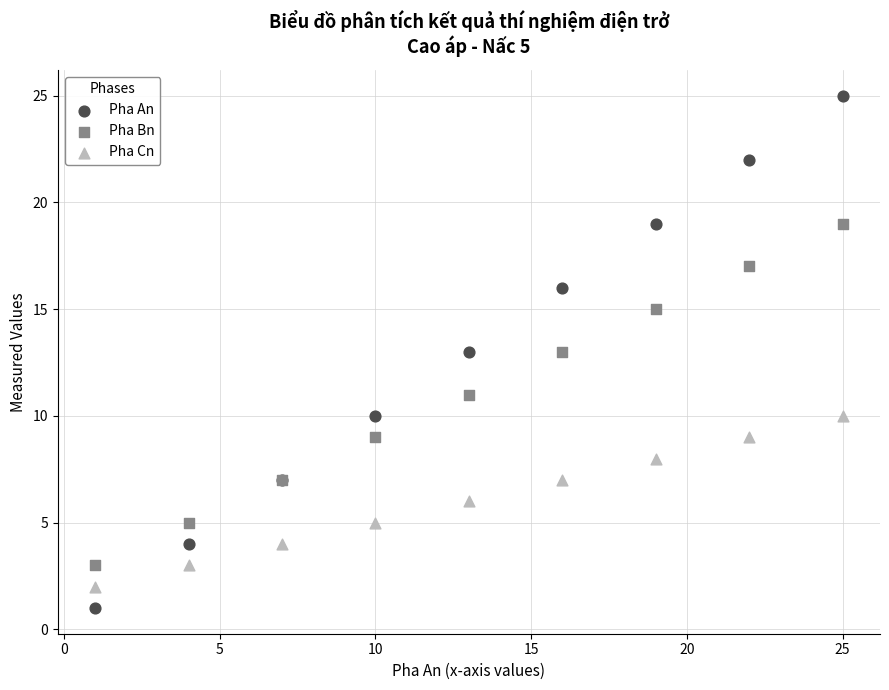

Which series contains the lowest Y value?

Pha An